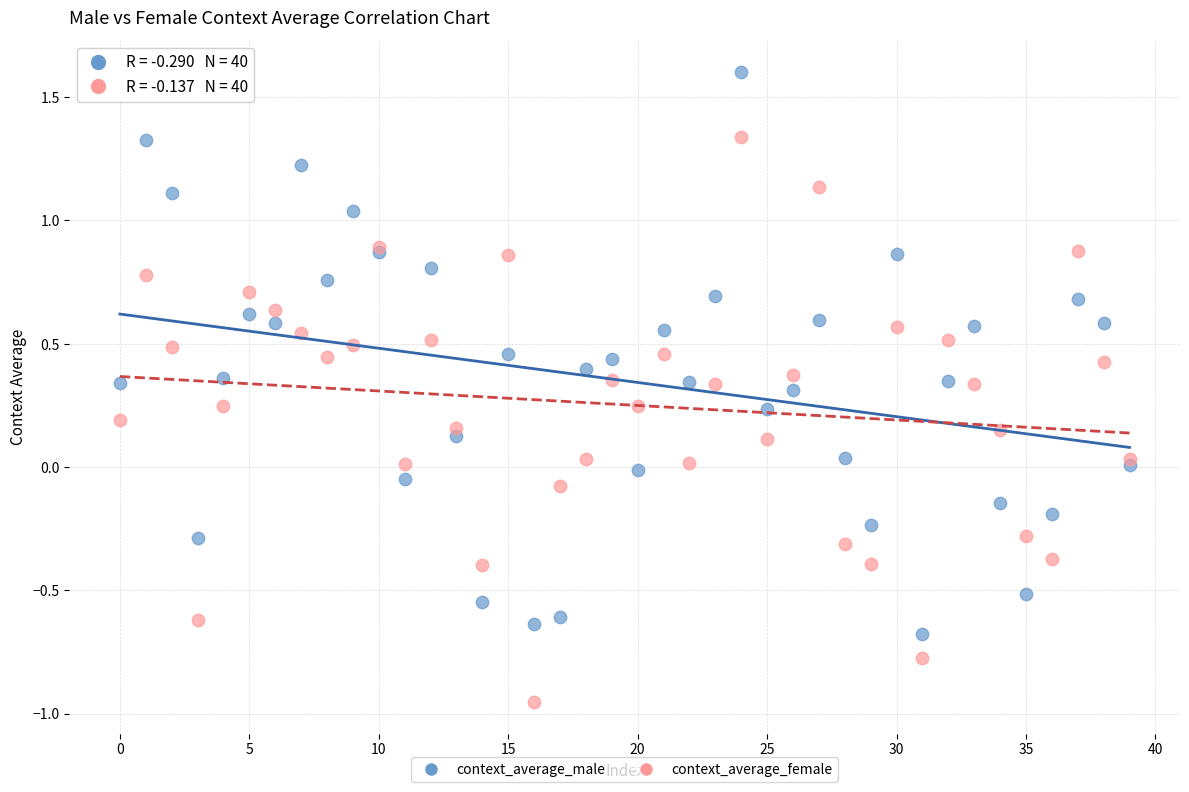

Which series reaches the maximum Y coordinate?

context_average_male